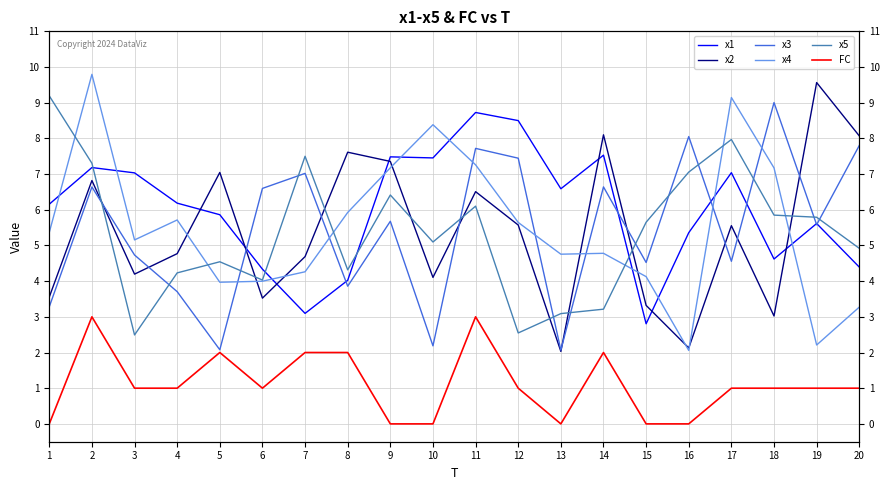

What is the spread (max minus min) of values at 5?

5.0